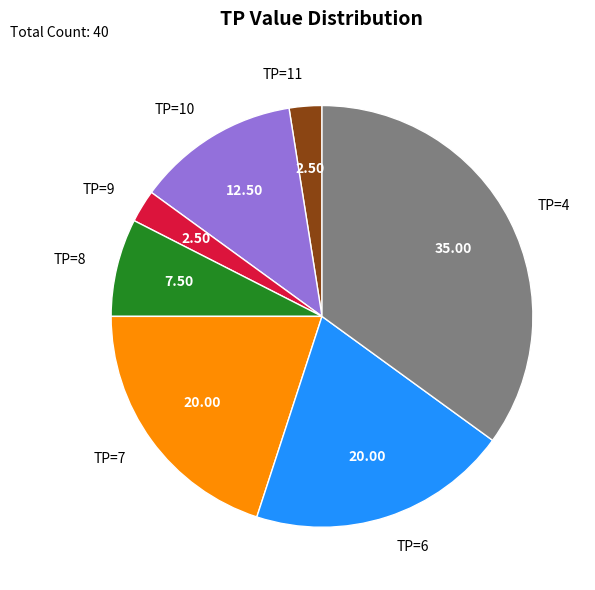

Does any single category account for the majority?

No